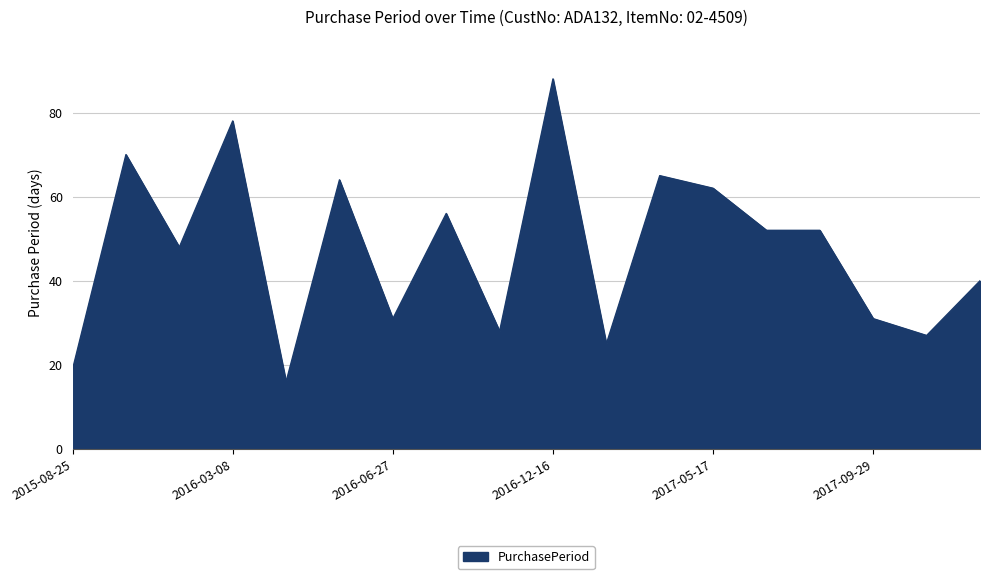

What is the difference between the maximum and minimum values?

72